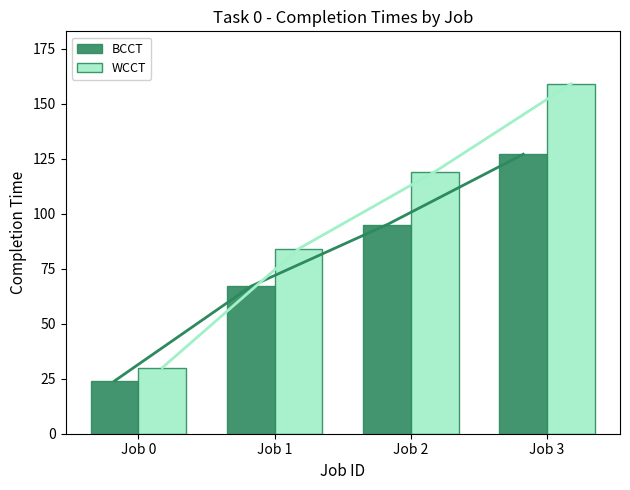

What is the difference between the maximum and minimum values in the BCCT series?

103